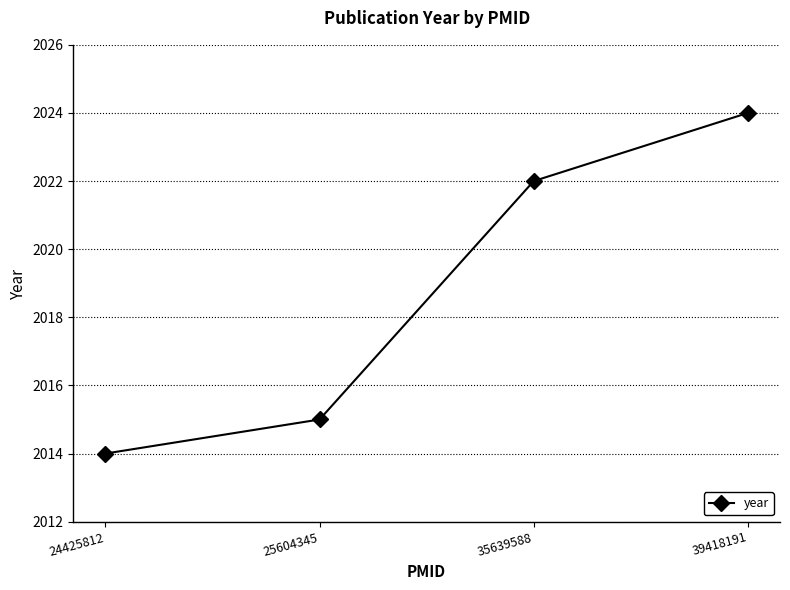

The value at 25604345 is 2015. True or false?

True